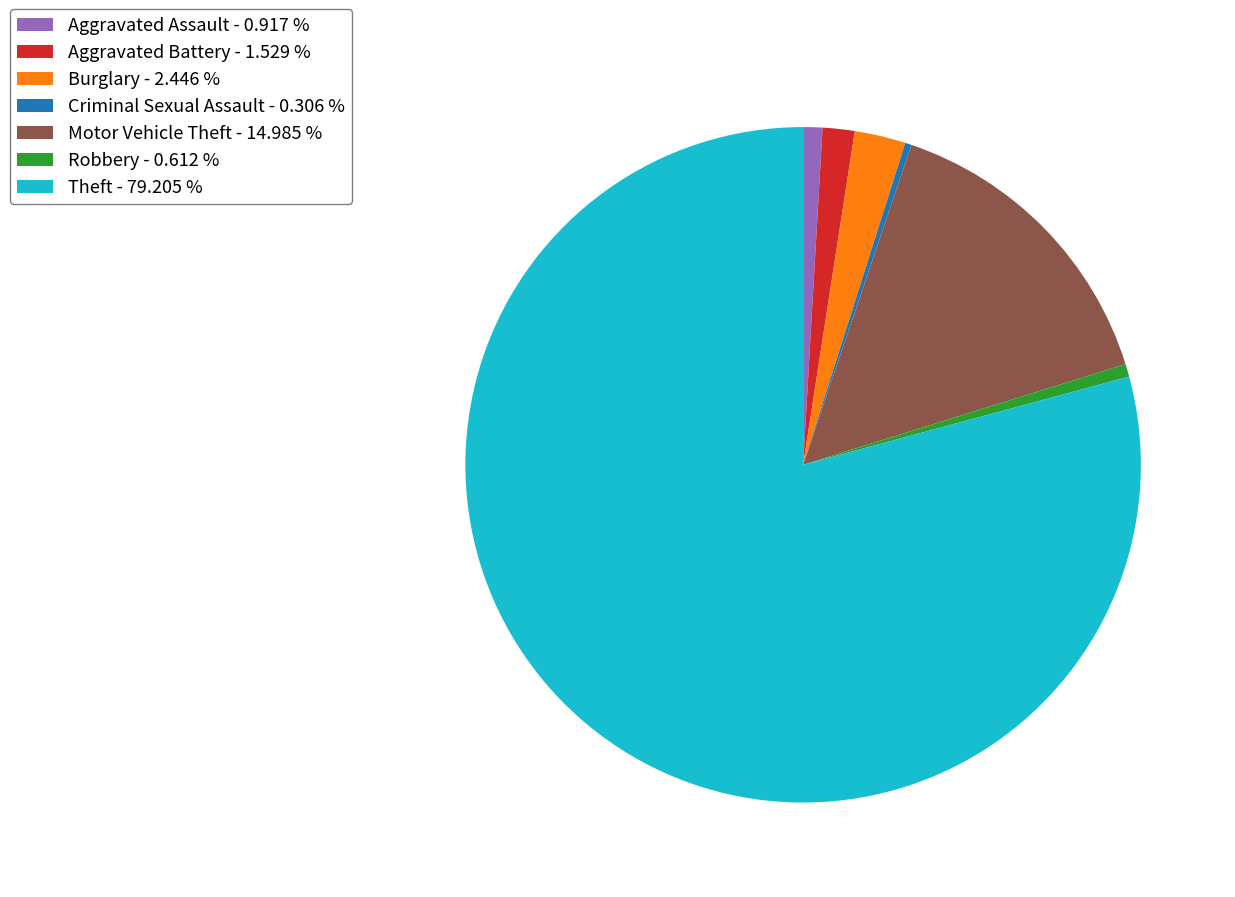

Does Burglary account for over 50% of the chart?

No